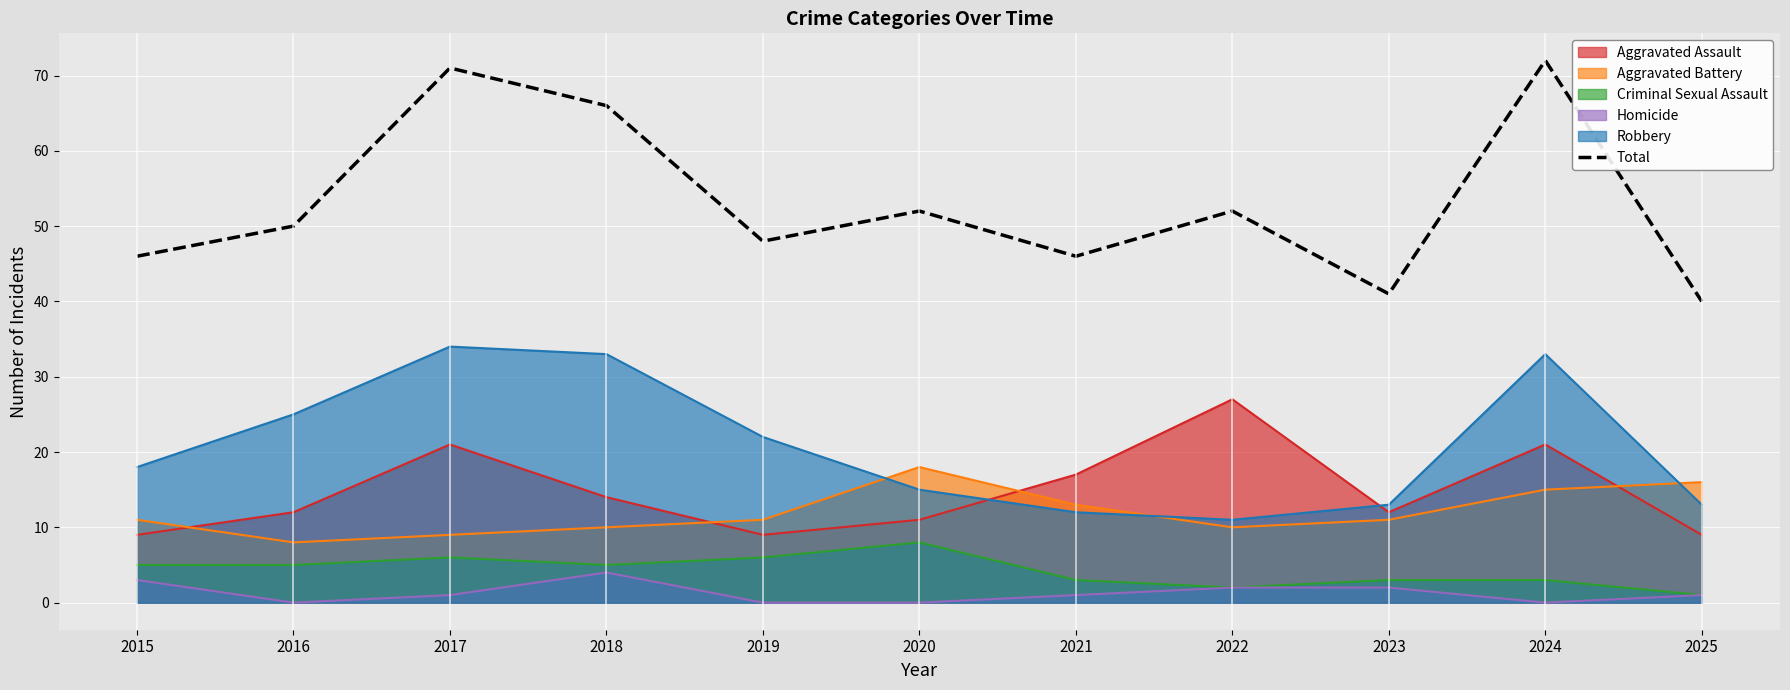

Reading left to right, extract all data points from this chart.

2015=46	2016=50	2017=71	2018=66	2019=48	2020=52	2021=46	2022=52	2023=41	2024=72	2025=40